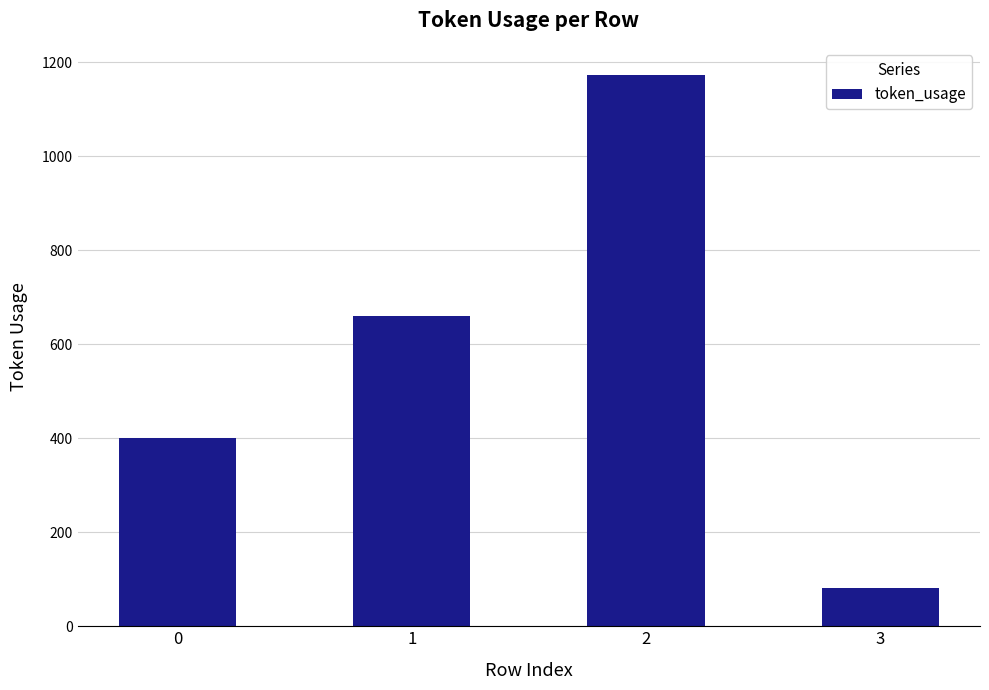

Which category has the lowest value across all series?

3